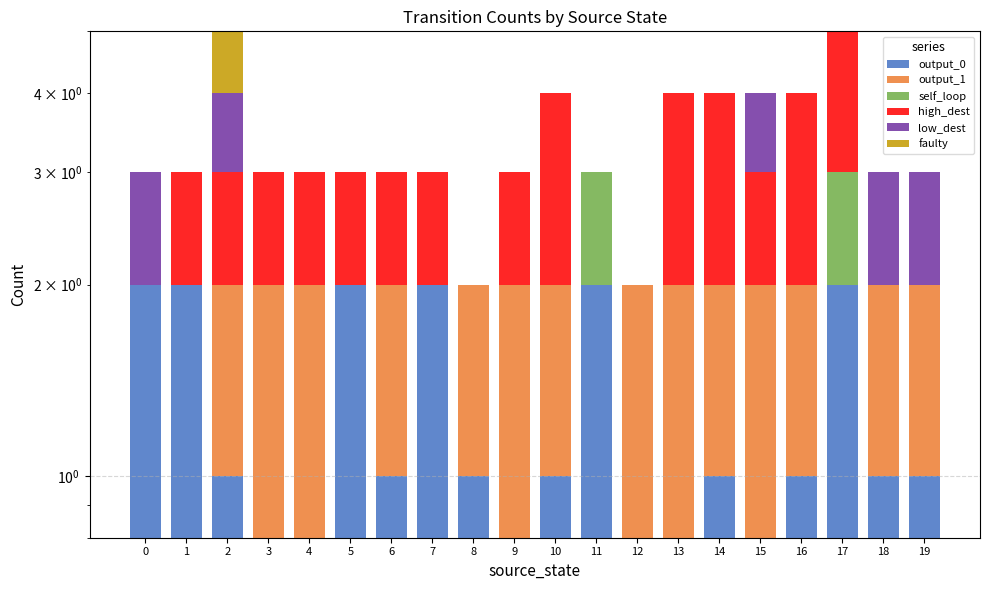

How many bars are there in total?

120